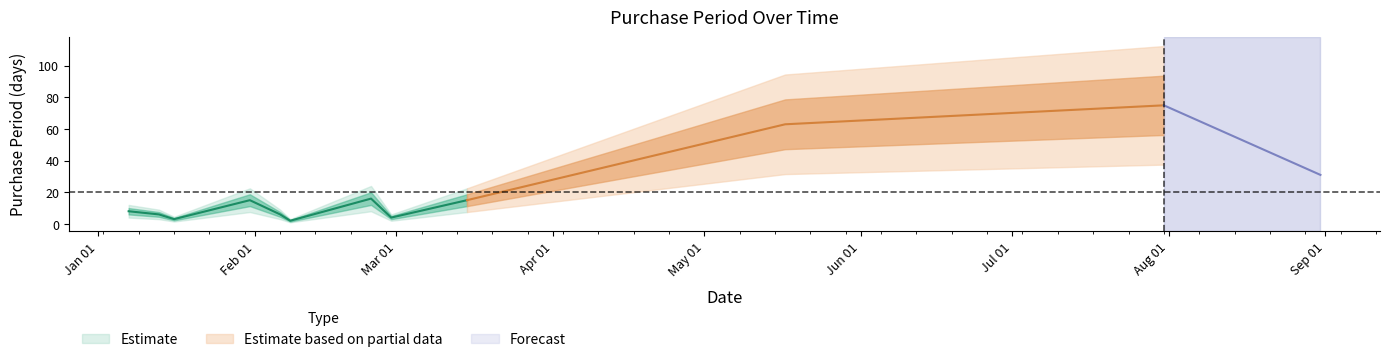

Which category has the highest value across all series?

2017-07-31